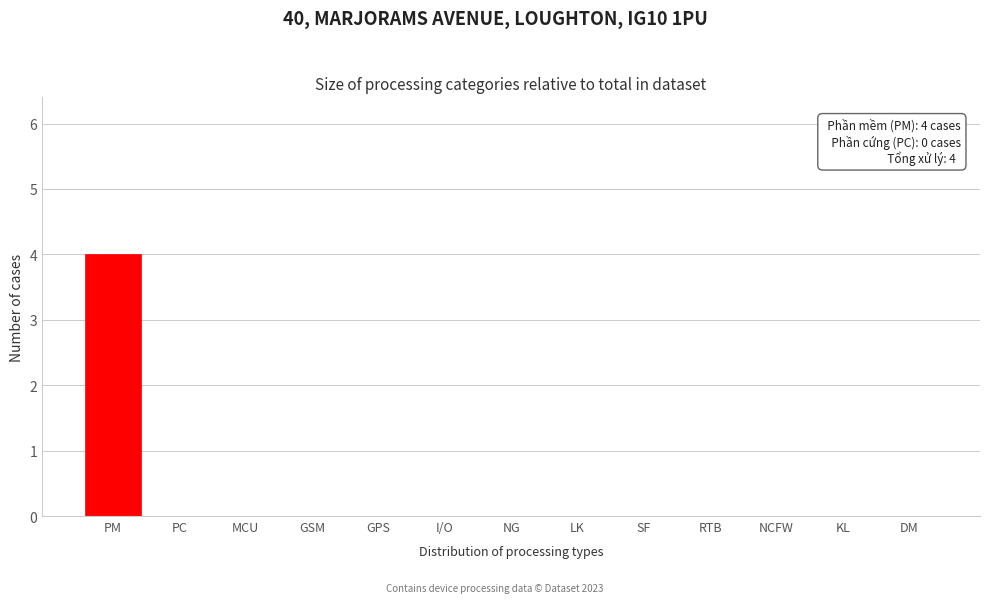

Reading left to right, list all the values displayed in this chart.

PM=4	PC=0	MCU=0	GSM=0	GPS=0	I/O=0	NG=0	LK=0	SF=0	RTB=0	NCFW=0	KL=0	DM=0